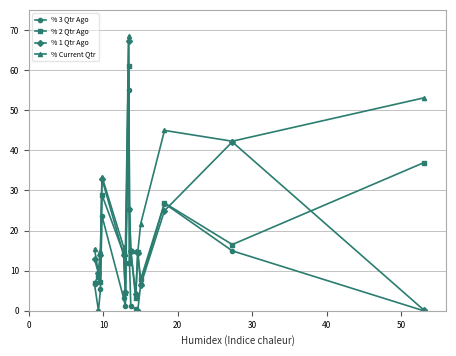

Count the number of data series in this chart.

4